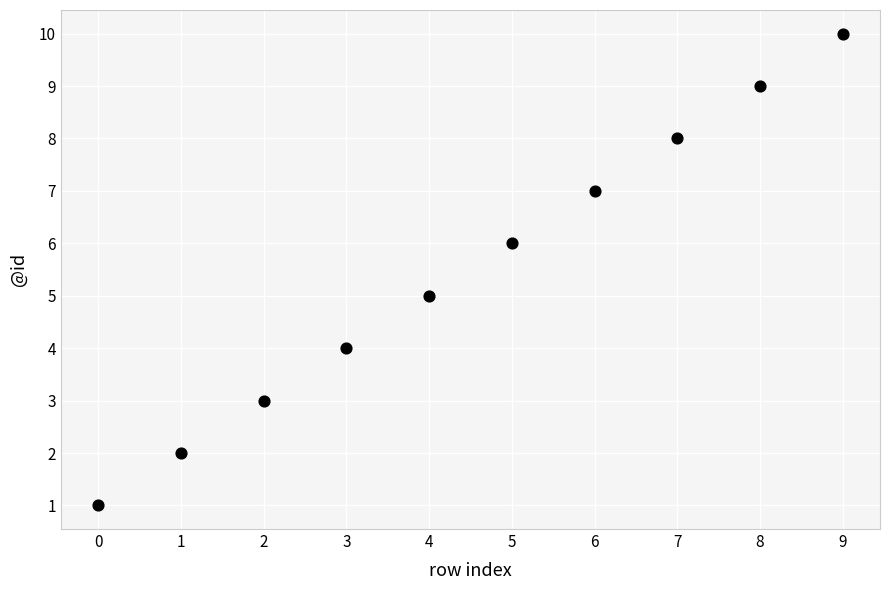

What is the range of Y values (max minus min)?

9